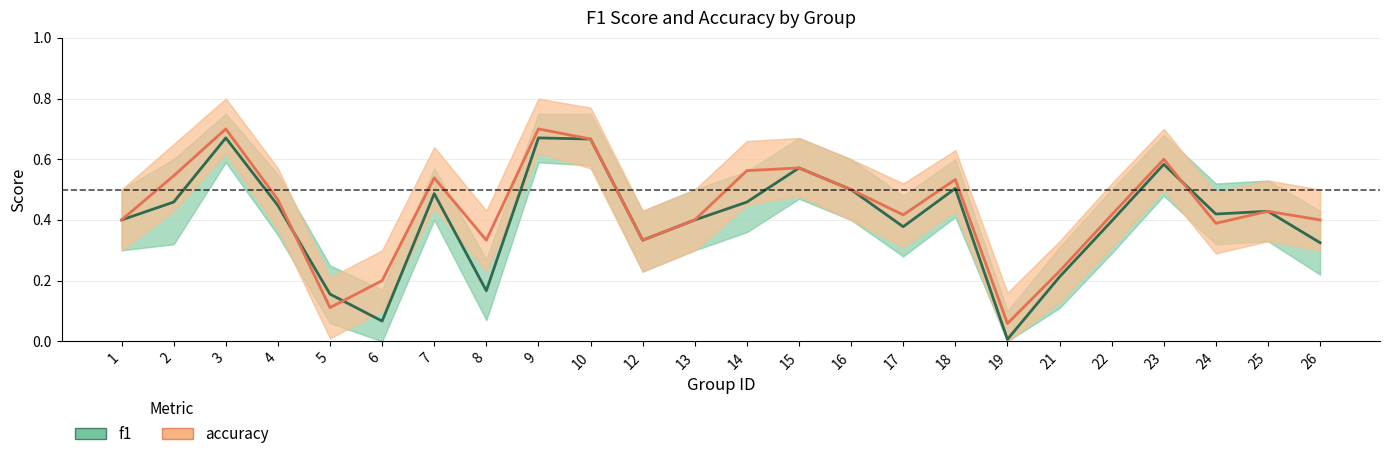

The value of f1 at 14 is 0.3. True or false?

False